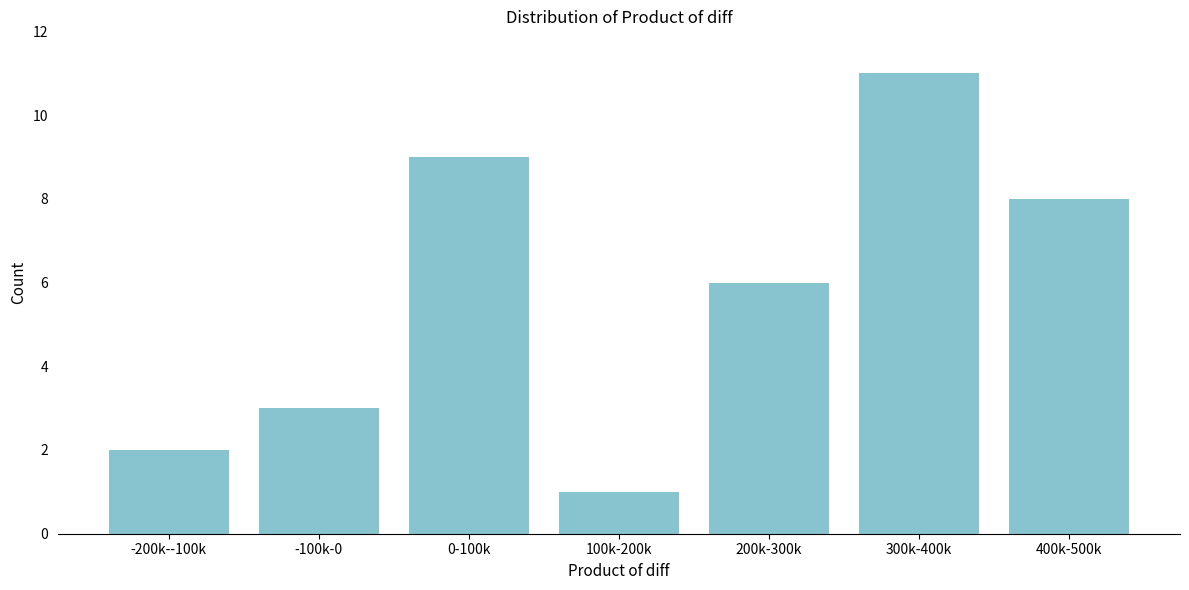

Reading left to right, transcribe all the data shown in this chart.

-200k--100k=2	-100k-0=3	0-100k=9	100k-200k=1	200k-300k=6	300k-400k=11	400k-500k=8